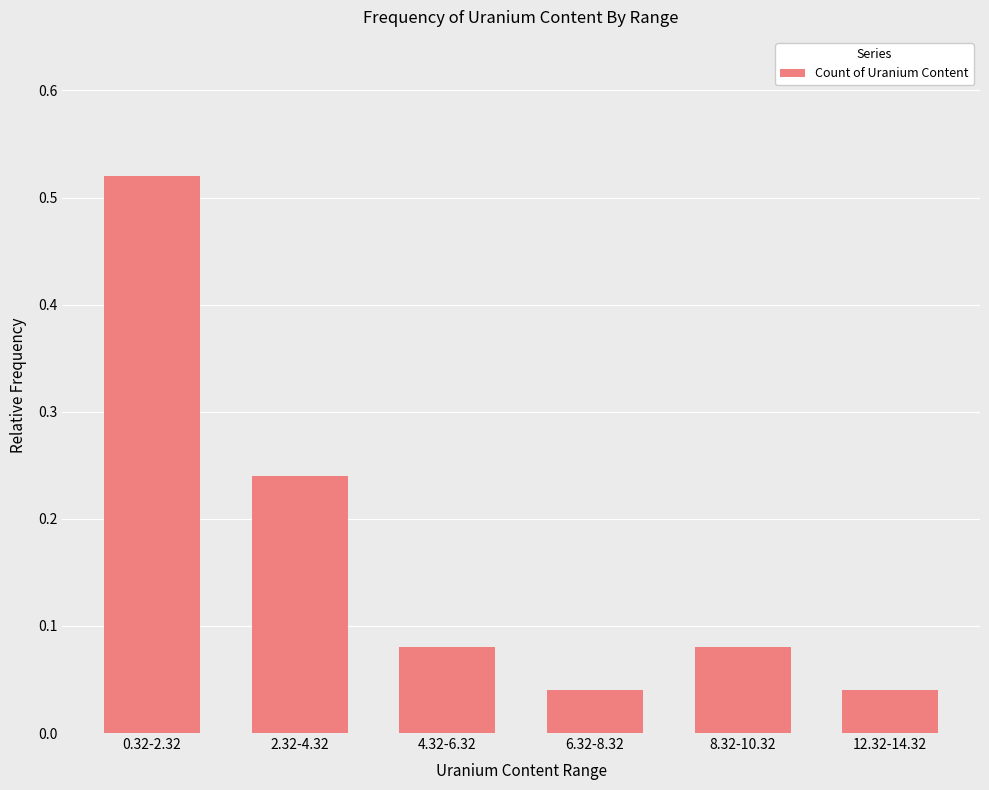

At which category does the chart reach its peak across all series?

0.32-2.32